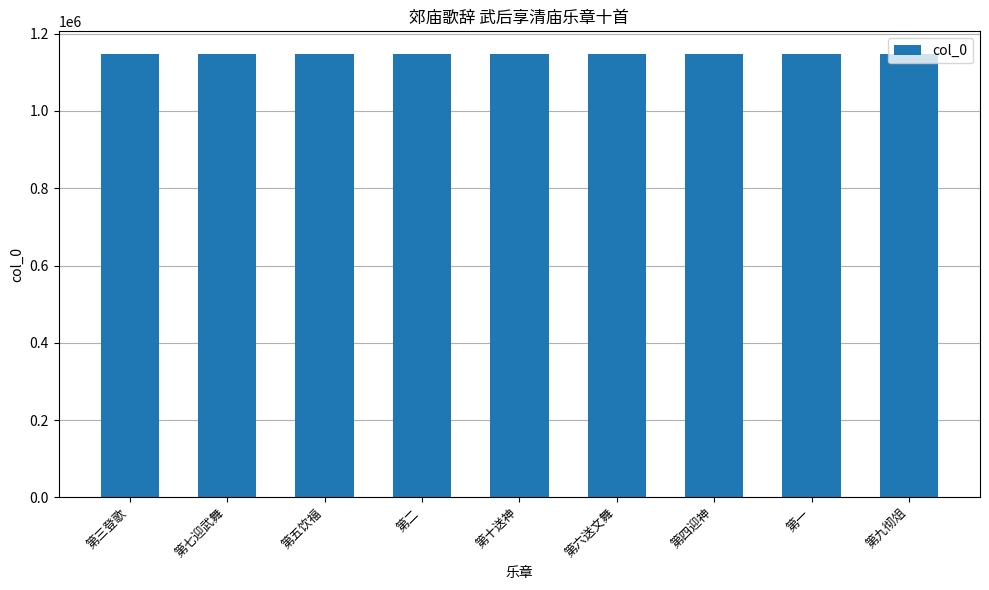

What is the minimum value shown in the chart?

1148408